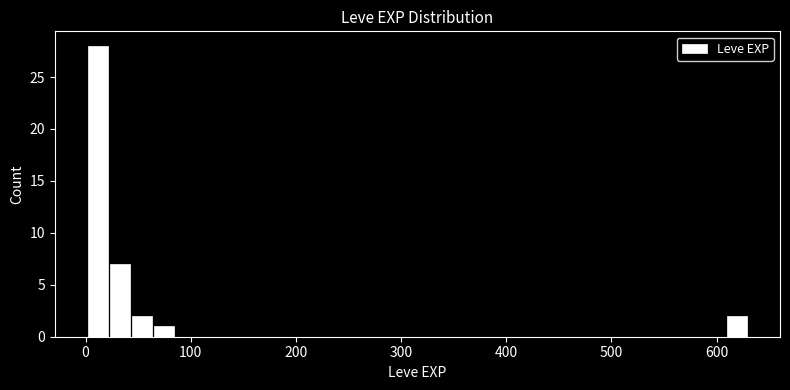

Around what value on the x-axis is the tallest bar? Give the approximate position of its centre, as read against the axis.

10